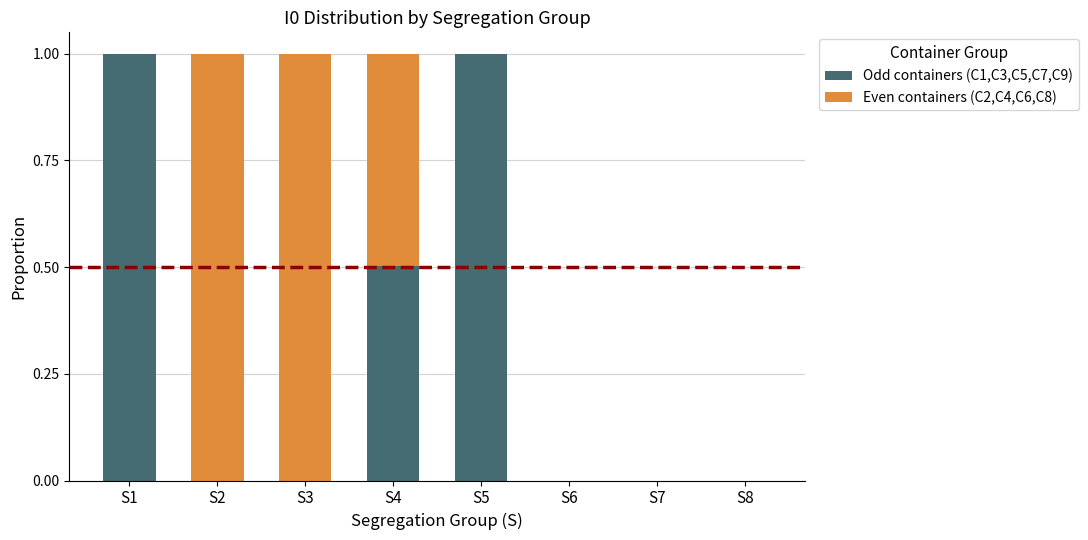

What is the highest value of the Odd containers (C1,C3,C5,C7,C9) series?

1.0